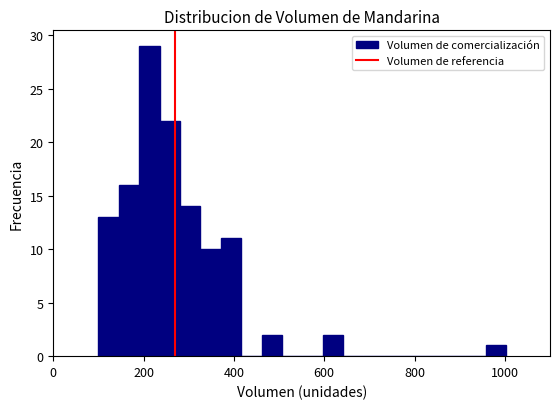

Read against the x-axis, roughly where is the centre of the tallest bar?

220